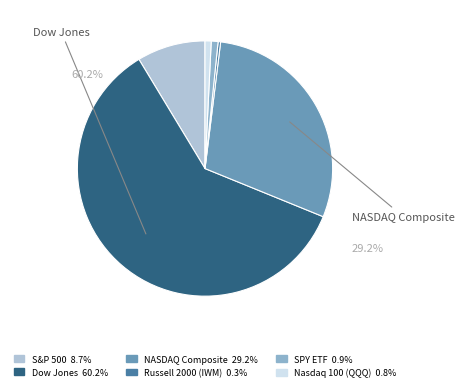

To the nearest percent, what is the average slice percentage?

17%